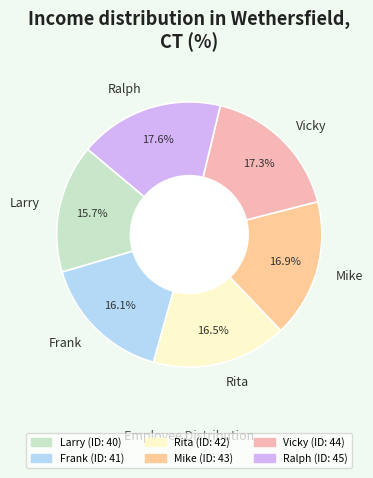

Approximately how many times larger is the value at Ralph compared to Mike?

1.0